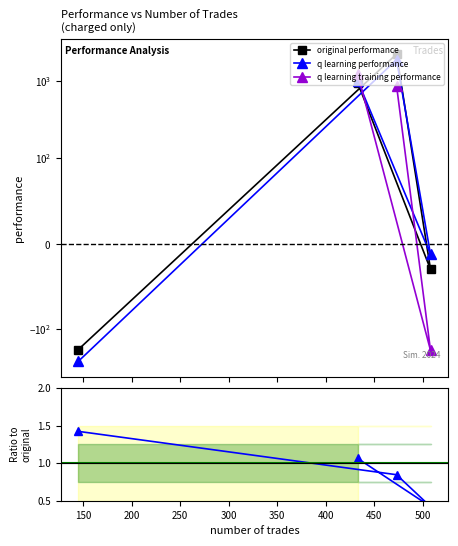

Where is original performance nearest to the value 1033?

433